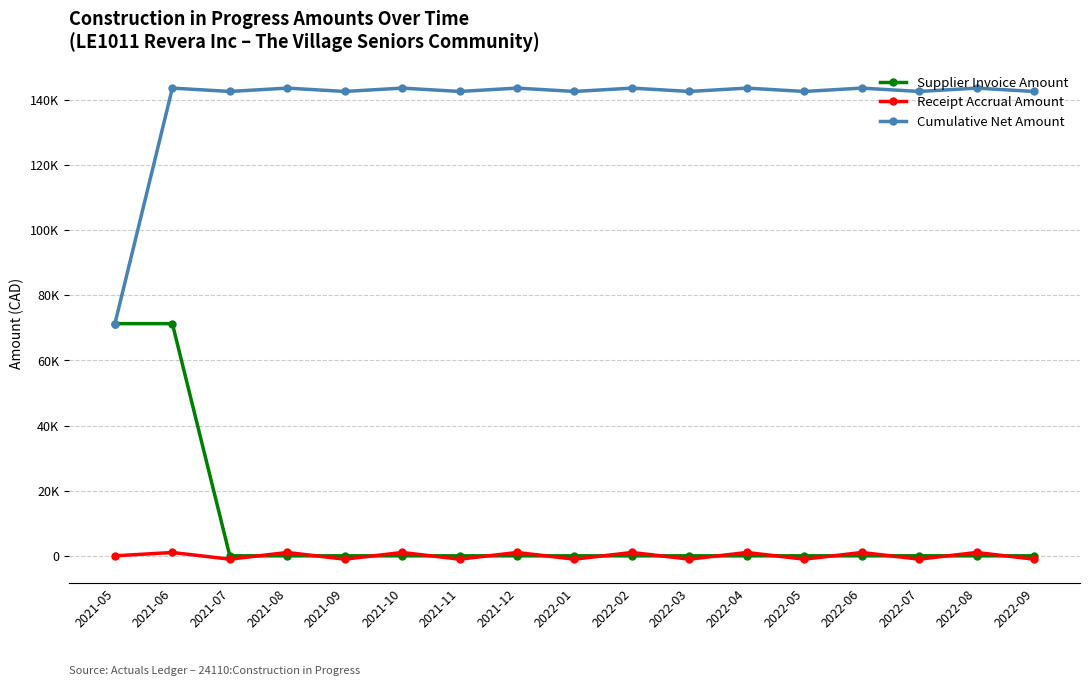

What is the label of the 11th point from the right?

2021-11